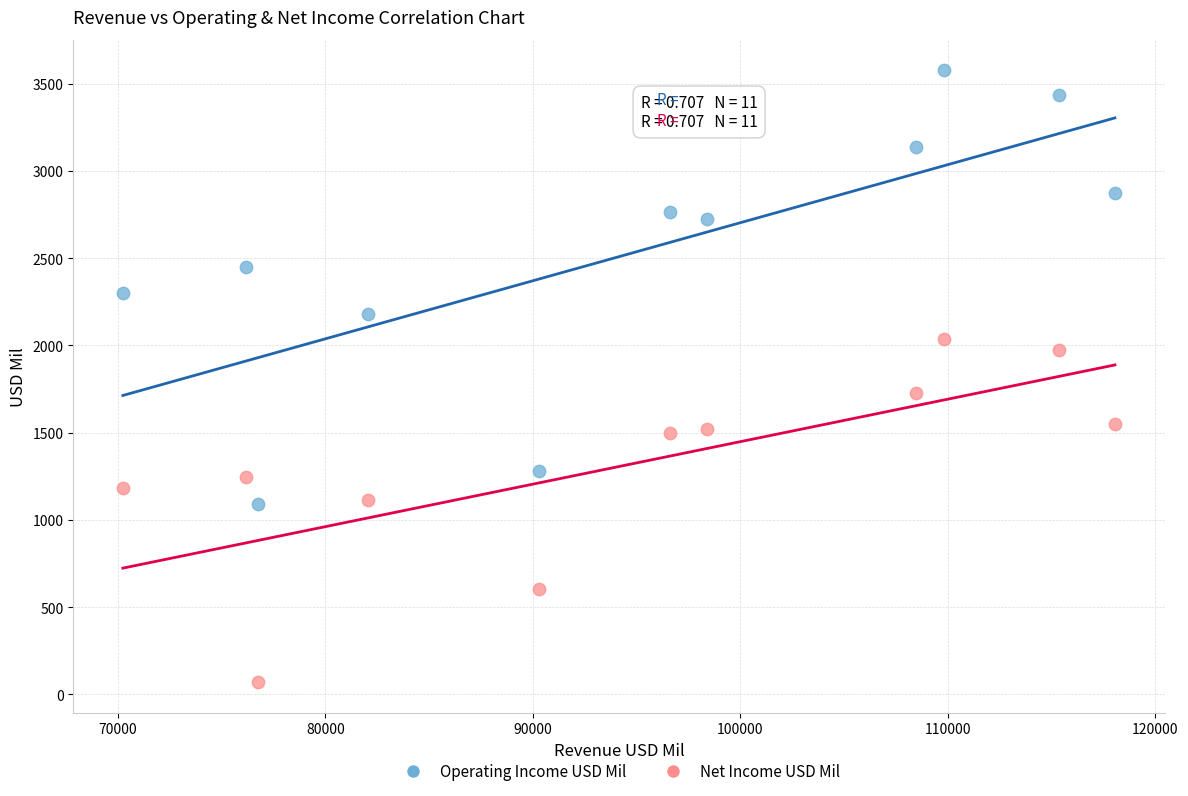

Across all data points, what is the range of Y values (max minus min)?

3506